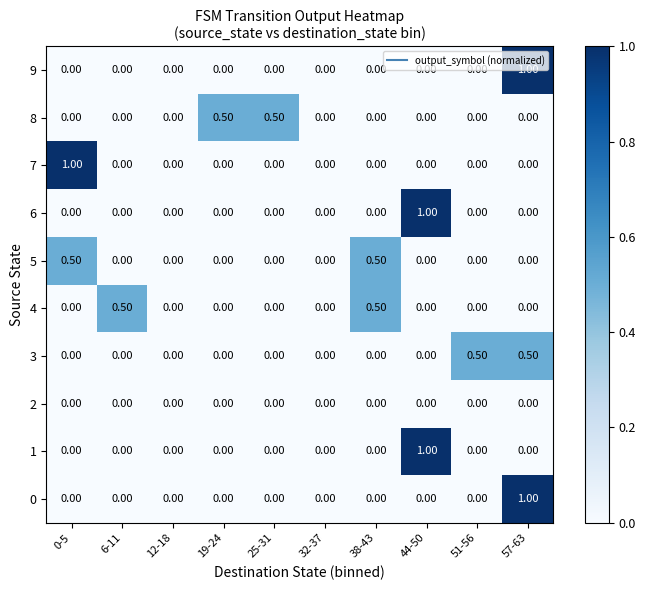

At which category is the sum across all series the highest?

57-63